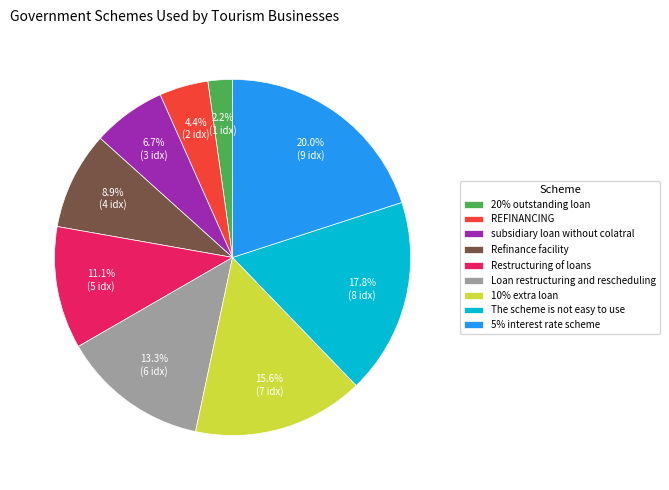

Is the sum of 5% interest rate scheme and The scheme is not easy to use greater than half?

No